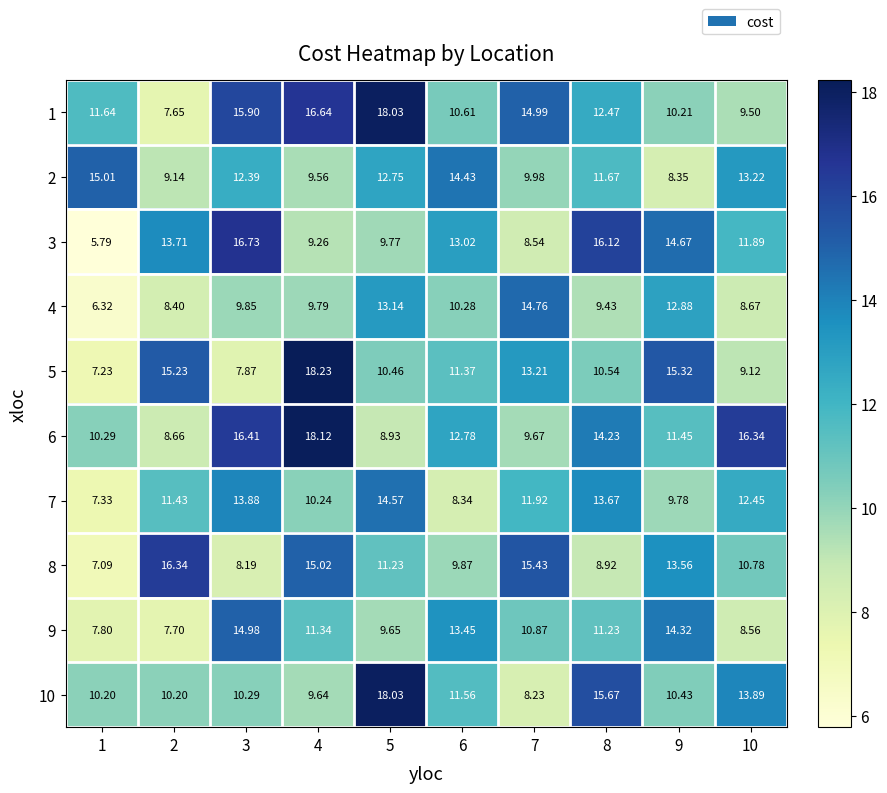

Is the value of 9 at 2 greater than the value of 4 at 2?

No